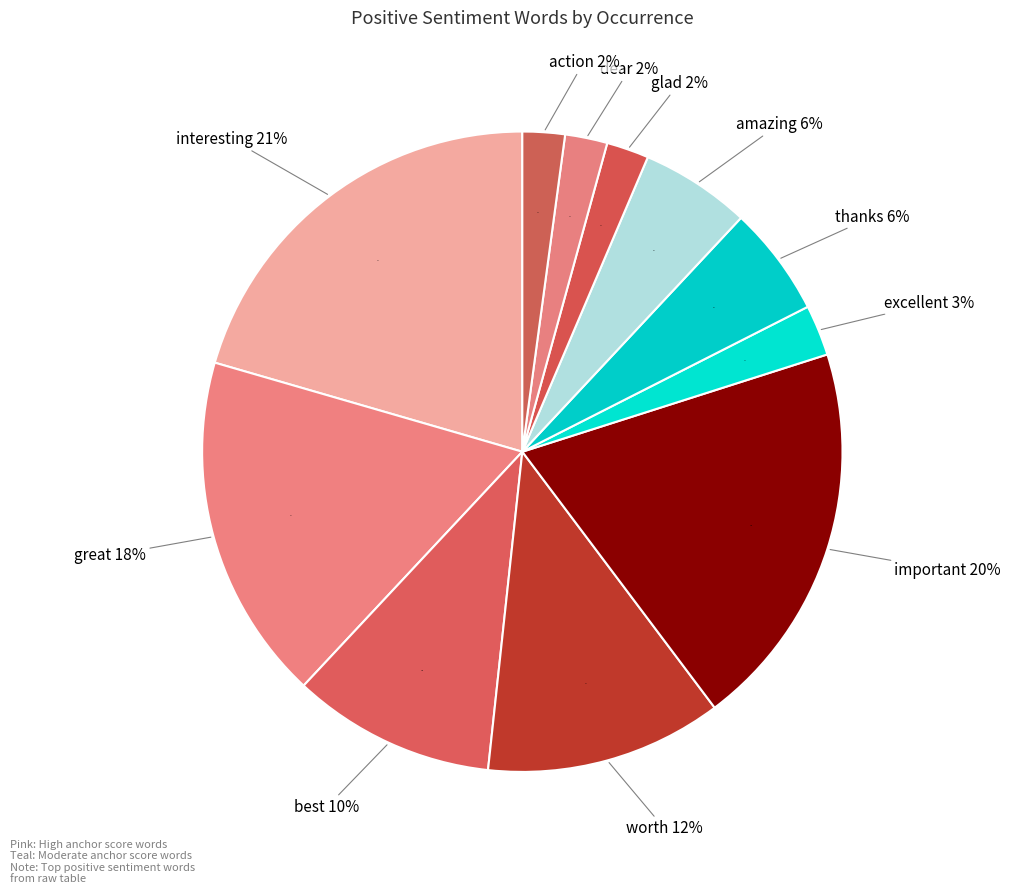

Is it true that glad is 2% of the pie?

True